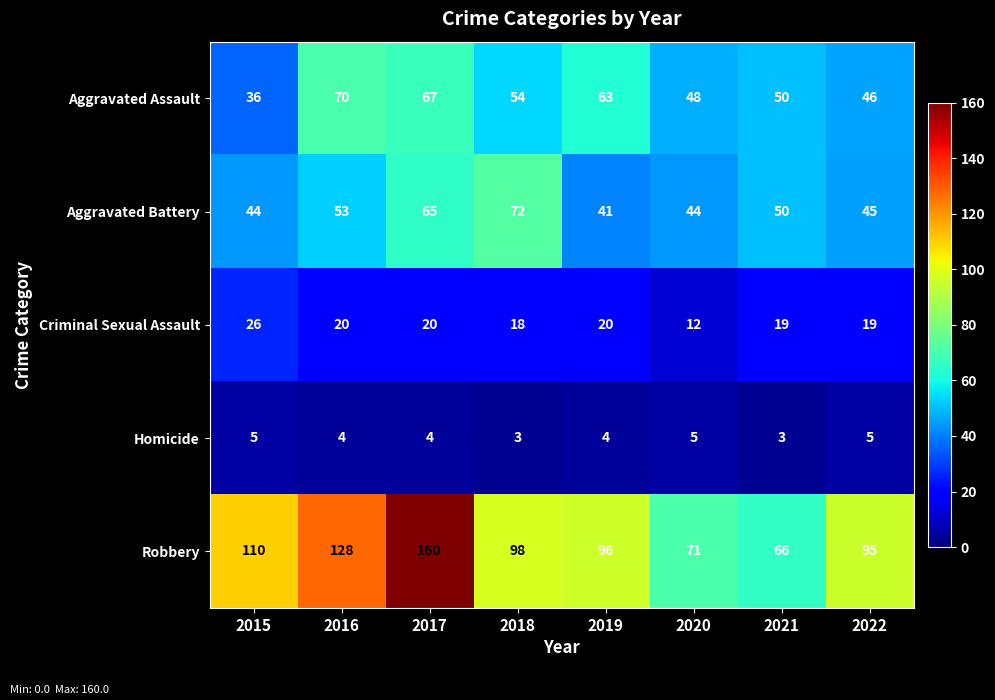

What is the smallest value displayed?

3